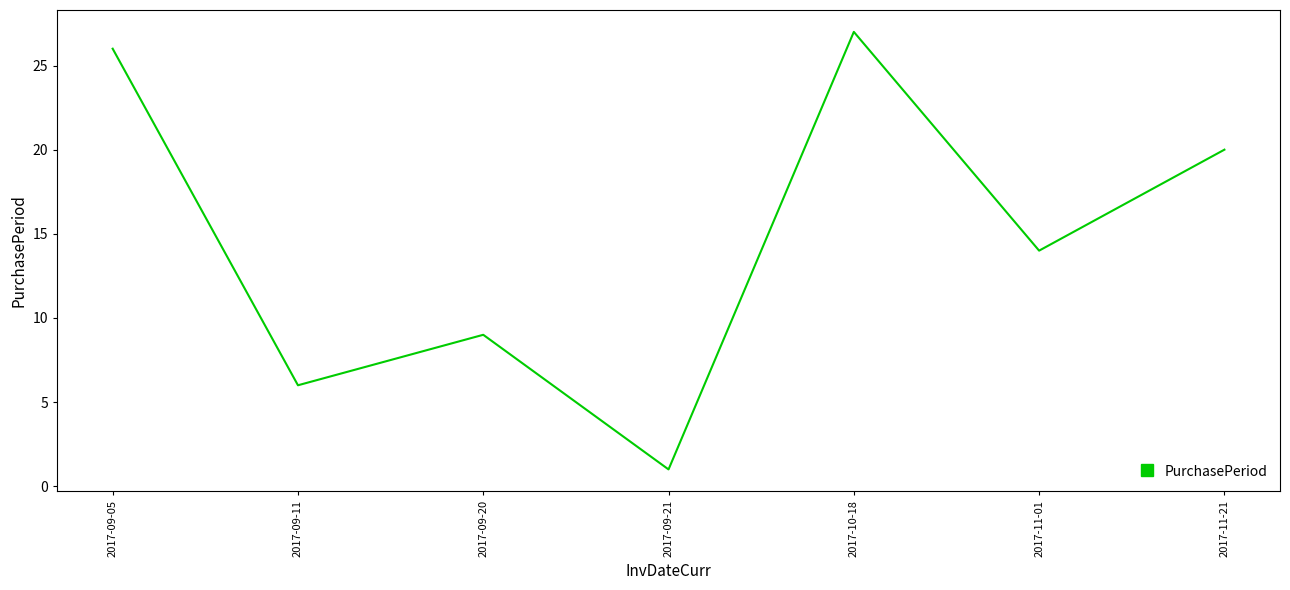

Approximately how many times larger is the value at 2017-11-01 compared to 2017-09-20?

1.6